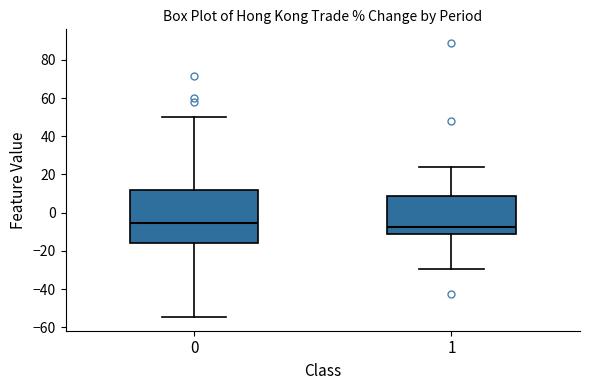

Reading left to right, transcribe this box plot: for each box, give where its median line is, the range the box spans, and where its two whiskers end, as read against the y-axis. The values are not printed on the chart, so give them approximately, as read against the axis.

0: median -6, box -16 to 12, whiskers -54 to 50
1: median -8, box -12 to 8, whiskers -30 to 24